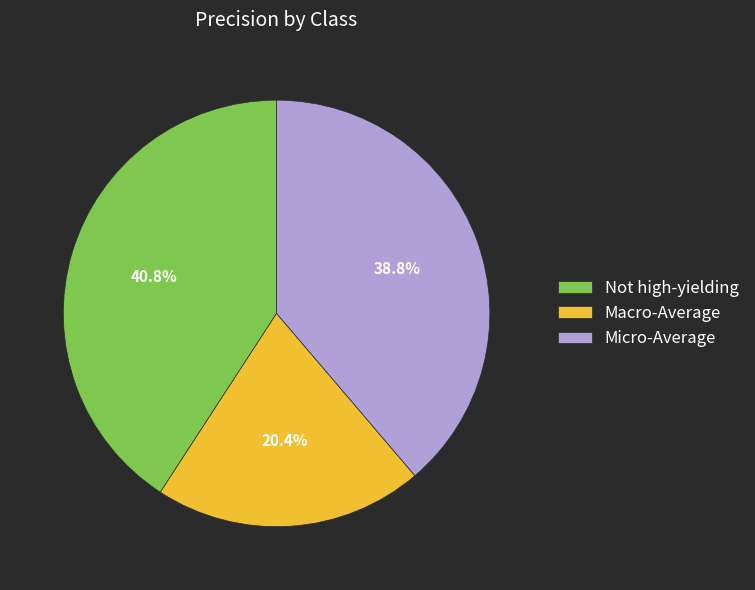

What percentage is the Macro-Average slice, to the nearest percent?

20%